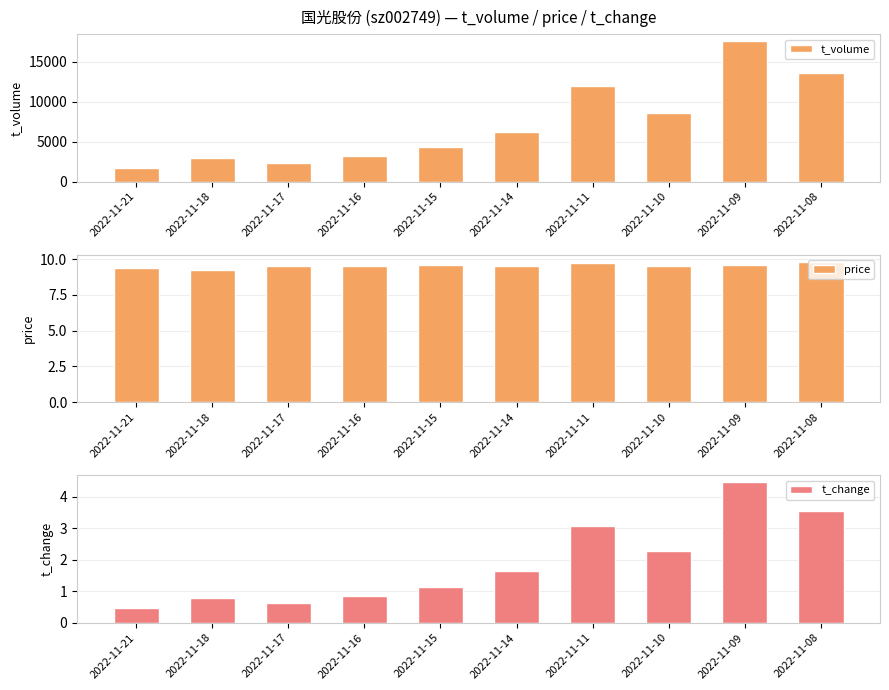

Which series has the largest range (max minus min)?

t_volume